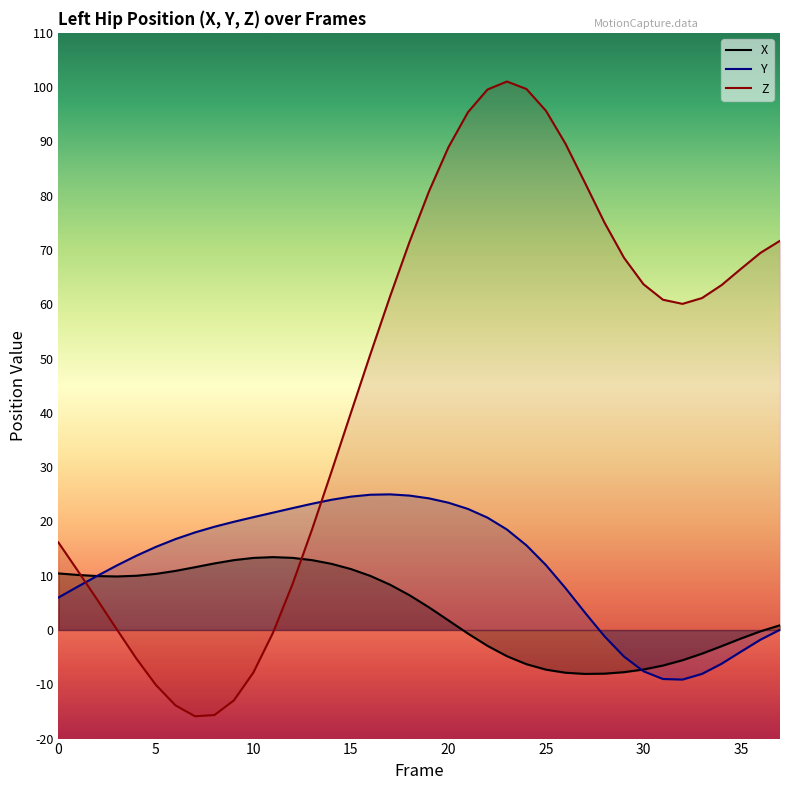

What is the difference between the highest and lowest values at 36?

71.3